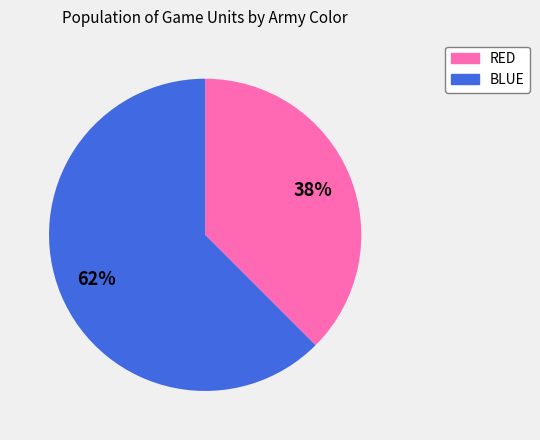

Which has a higher value, RED or BLUE?

BLUE